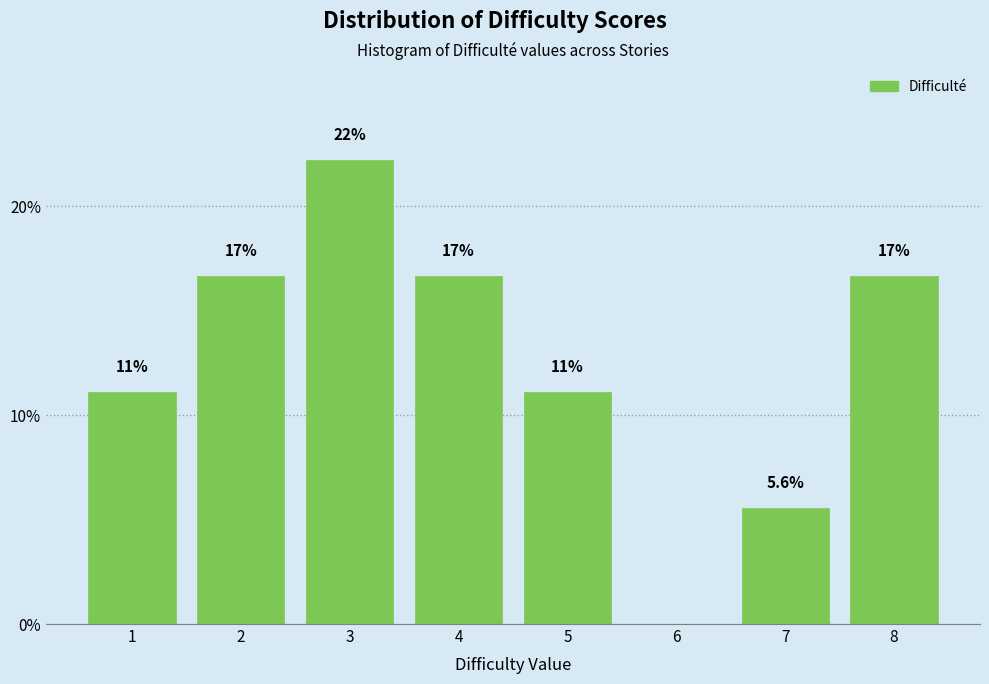

Are the bars horizontal?

No